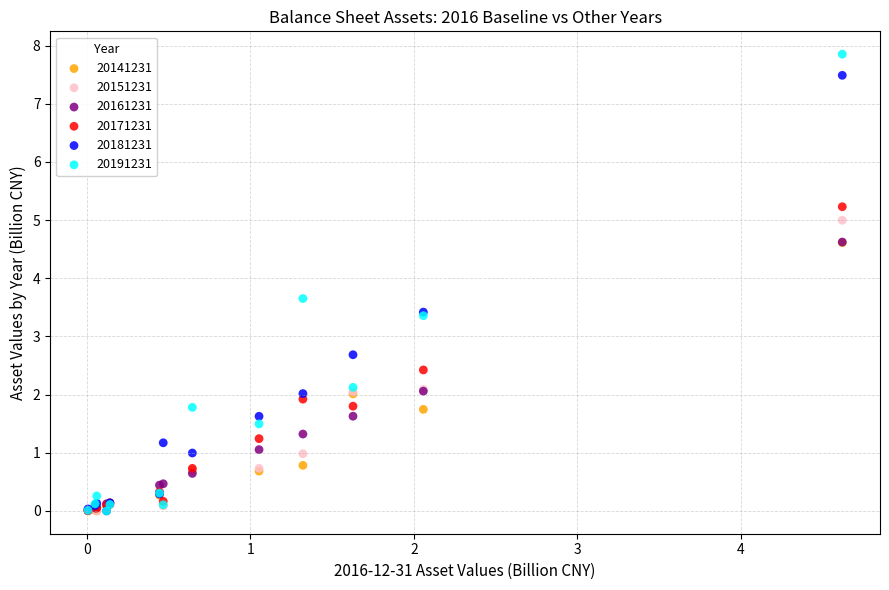

What are all the series names shown in the legend?

20141231, 20151231, 20161231, 20171231, 20181231, 20191231